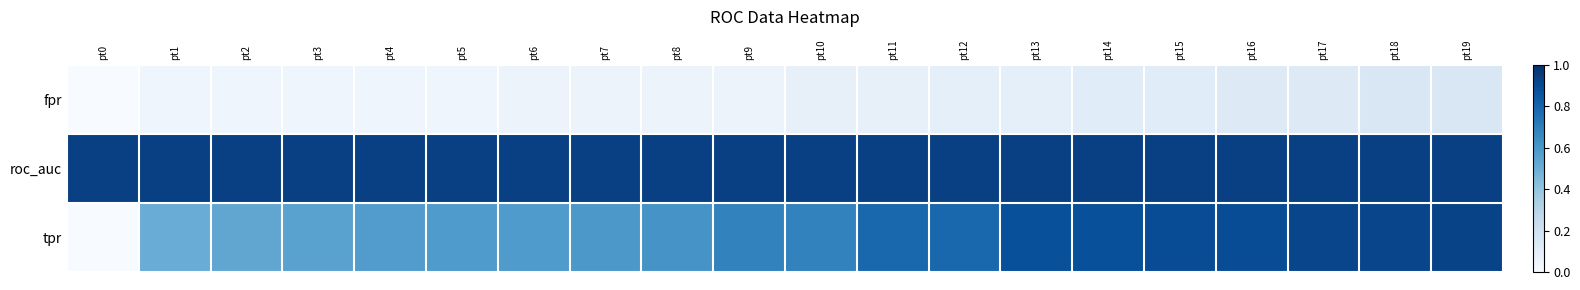

At which category is the sum across all series the highest?

pt19